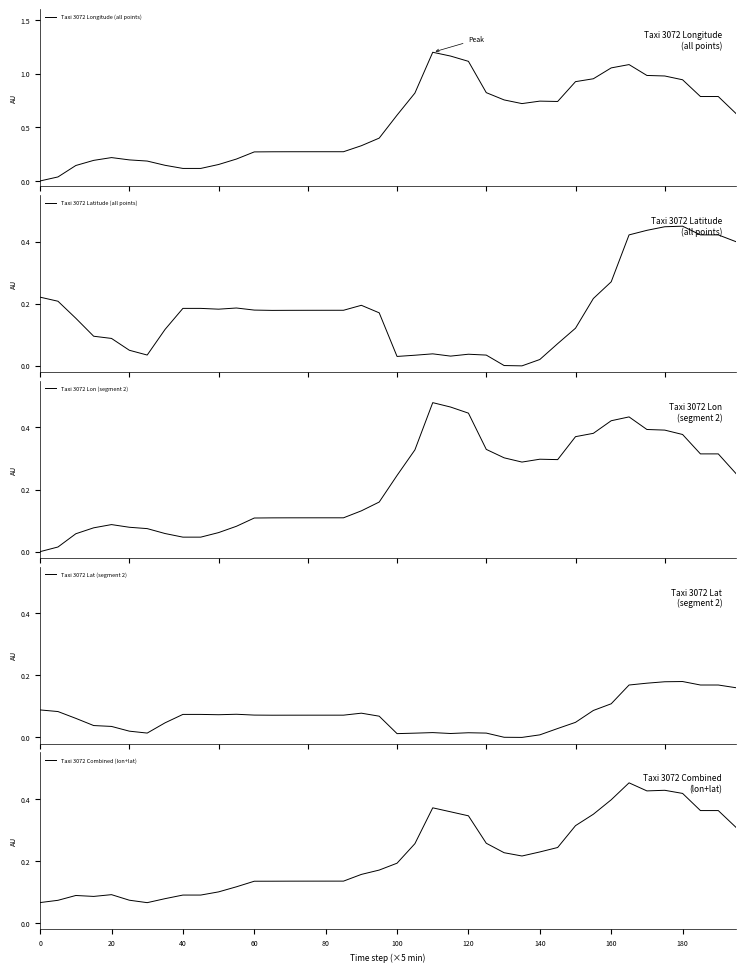

What is the average value of the Taxi 3072 Lon (segment 2) series?

0.2